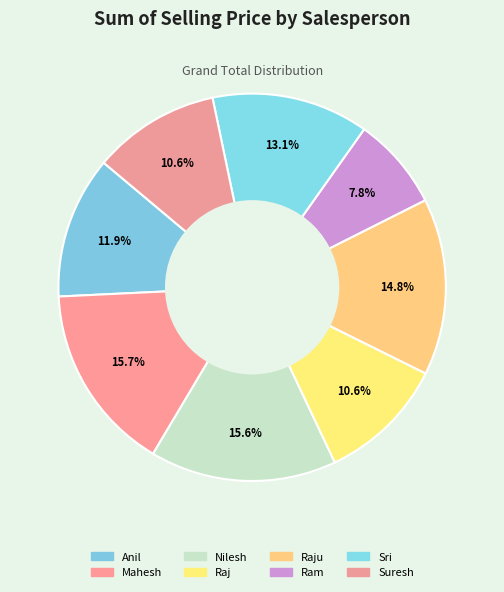

Is there a majority slice in this chart?

No